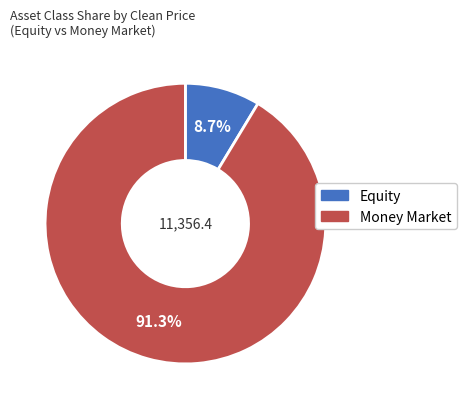

What portion of the pie excludes Equity?

91.3%